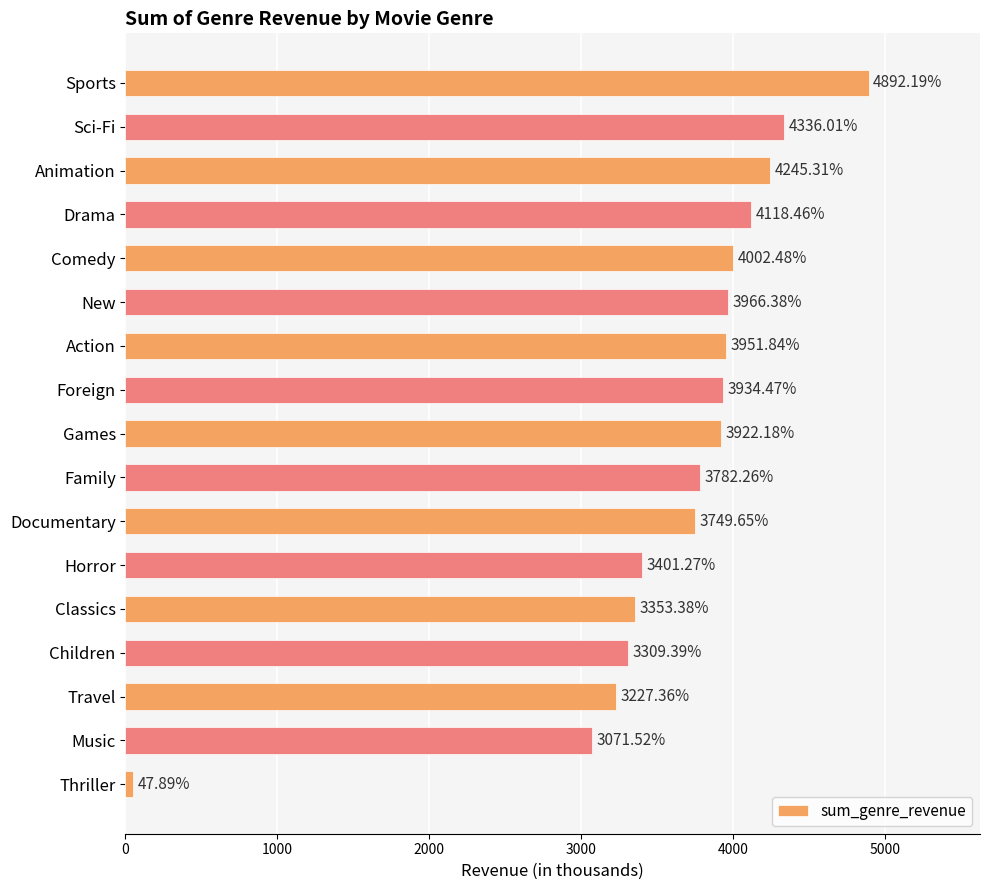

Approximately how many times larger is the value at Classics compared to Documentary?

0.9